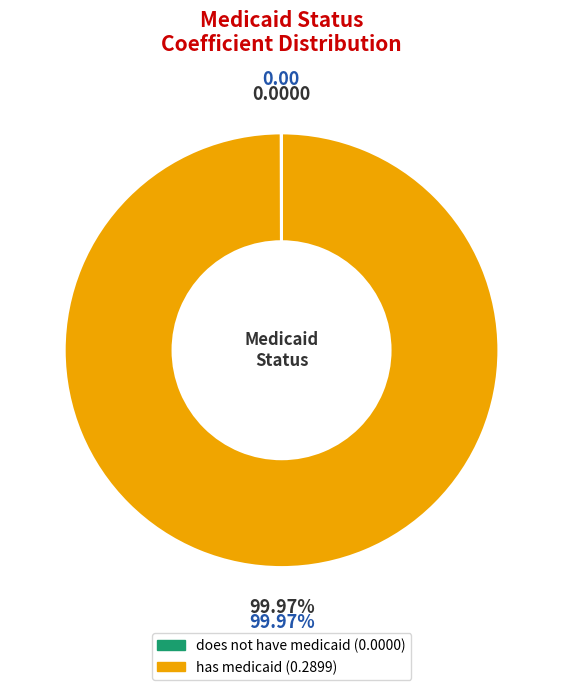

What is the majority slice?

has medicaid